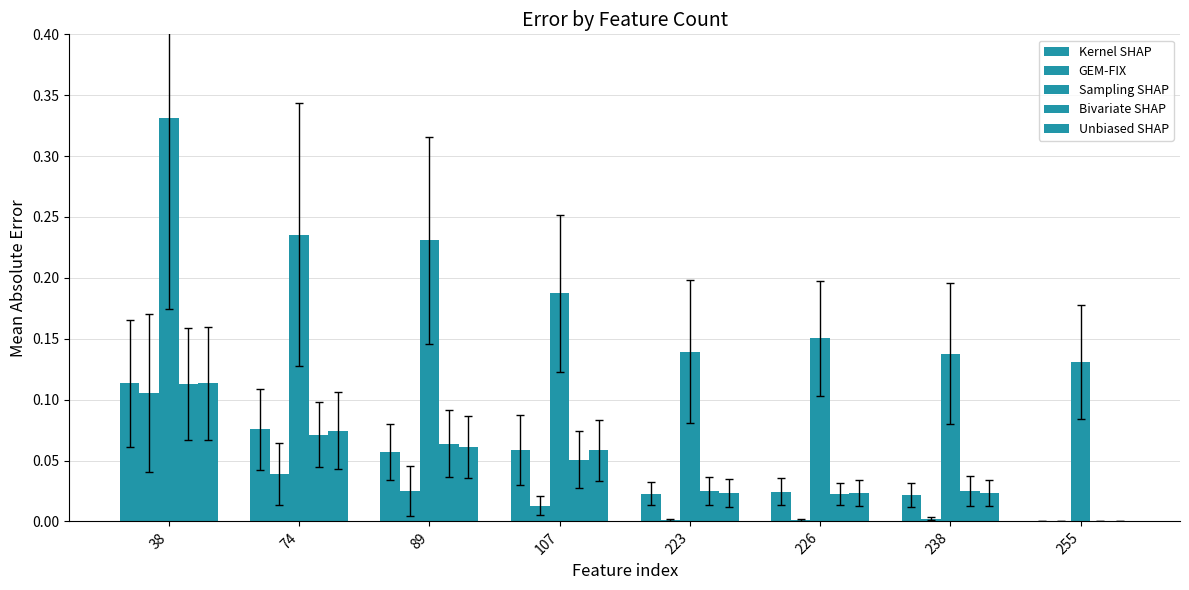

Does the chart contain stacked bars?

No